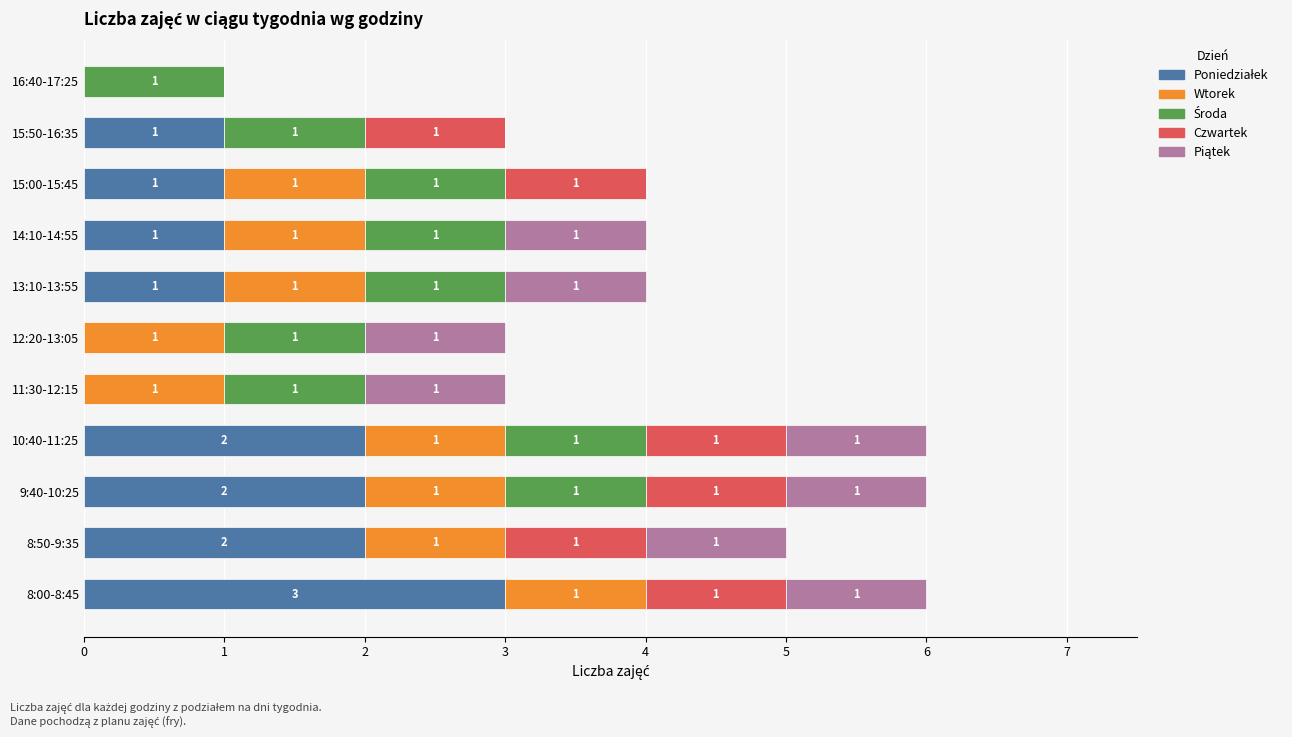

What is the total value across all series at 15:50-16:35?

3